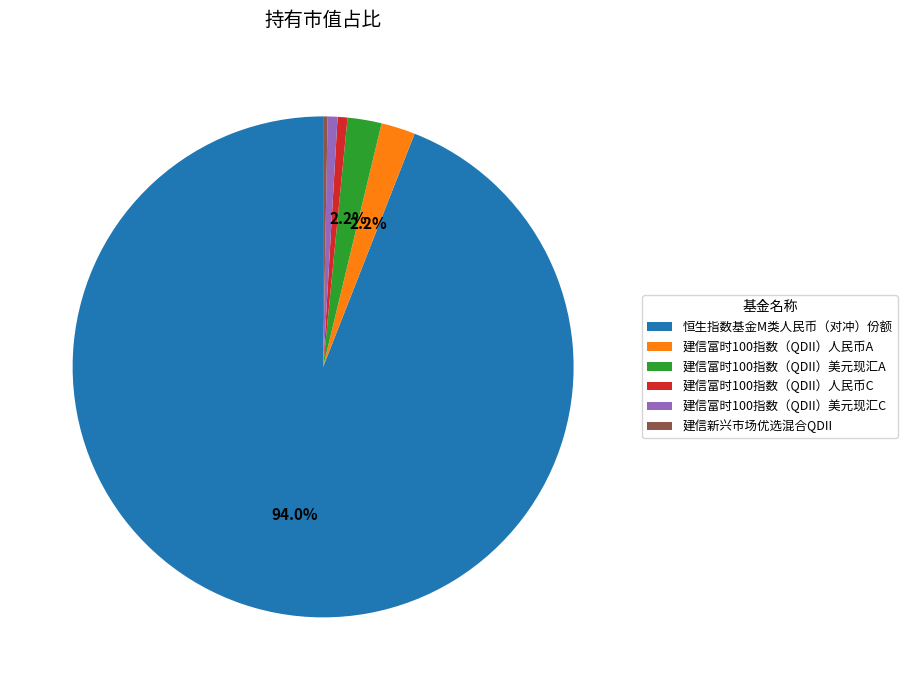

What is the largest slice in the pie chart?

恒生指数基金M类人民币（对冲）份额